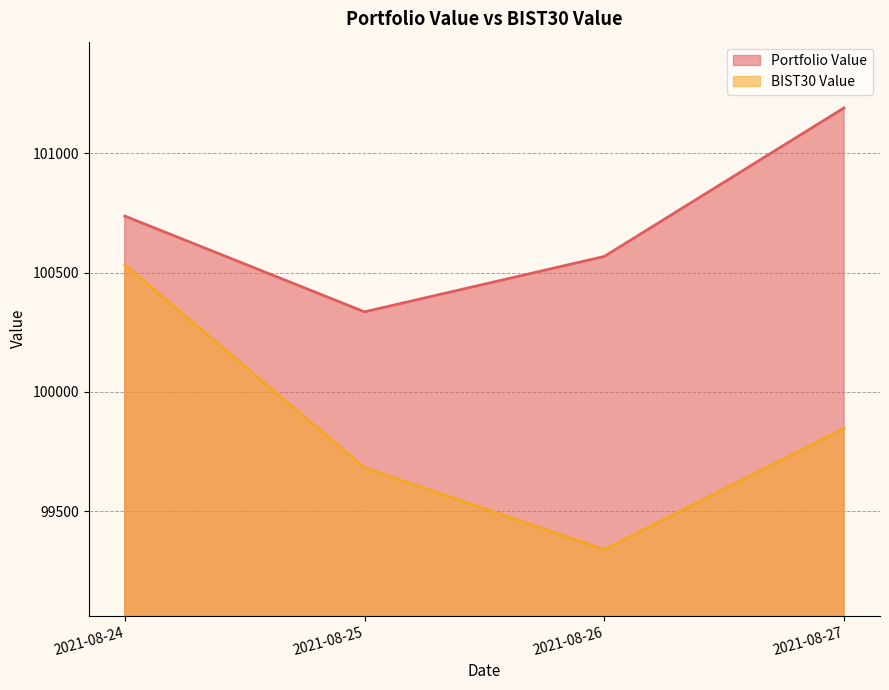

Reading left to right, transcribe all the data shown in this chart.

Portfolio Value: 100736.6	100335.4	100567.4	101189.5
BIST30 Value: 100532.9	99682.8	99340.3	99847.8